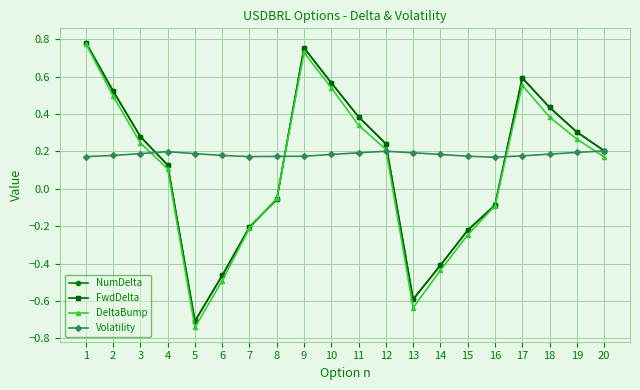

The value of DeltaBump at 14 is -0.4. True or false?

True